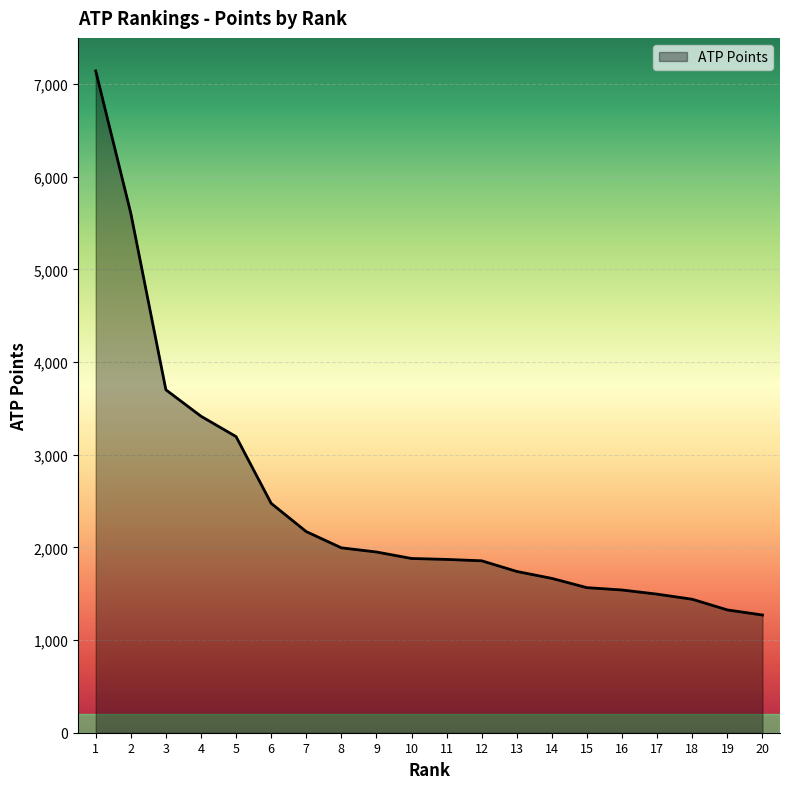

What is the minimum value shown in the chart?

1270